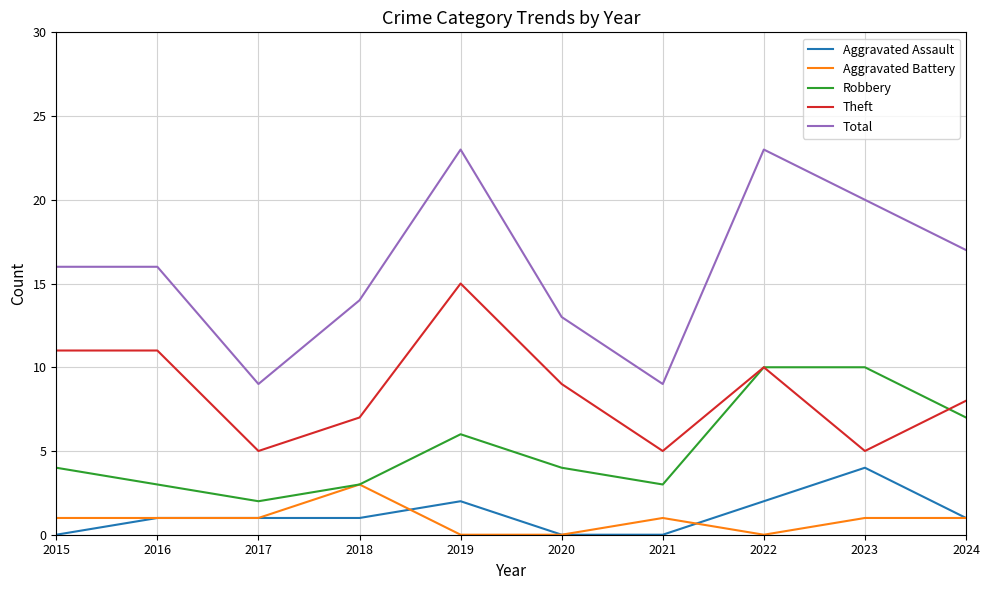

Is the value of Total at 2020 greater than the value of Aggravated Battery at 2024?

Yes